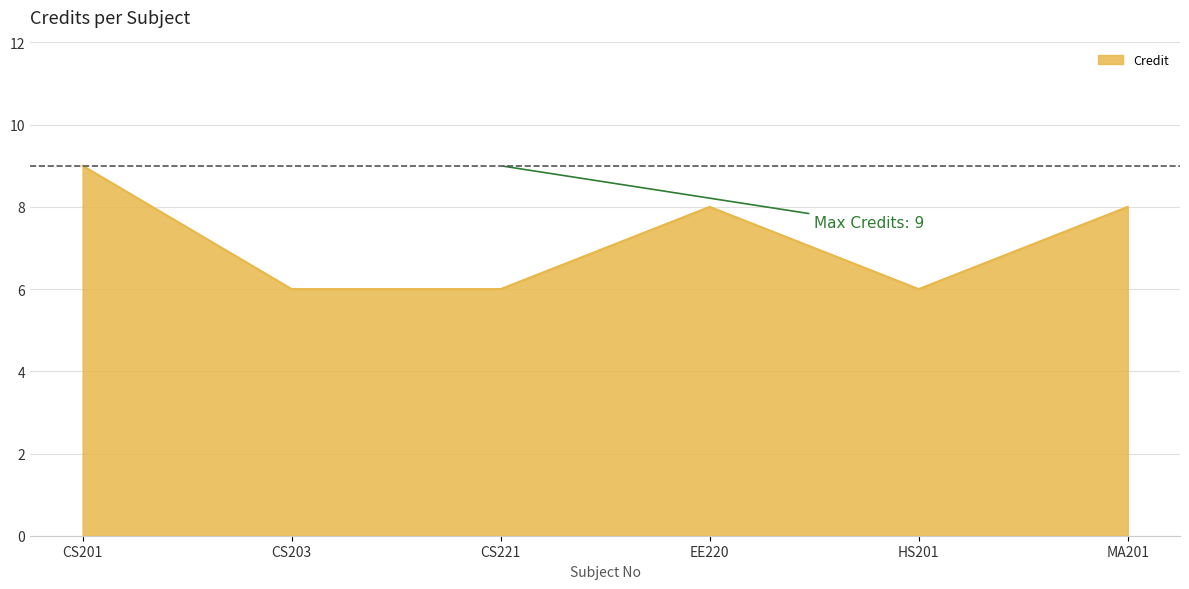

What is the difference between the maximum and second lowest values?

3